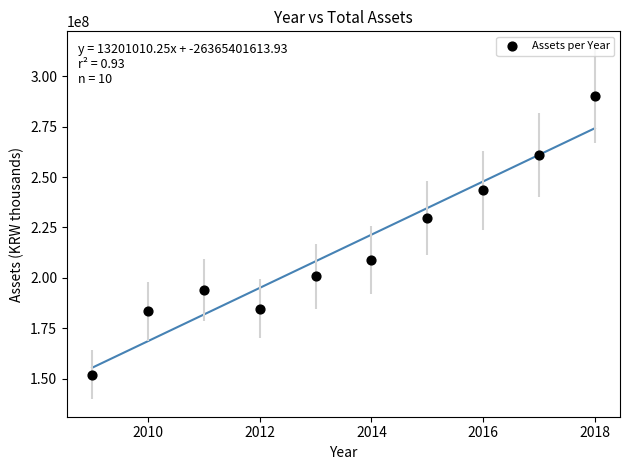

What Y value in the scatter plot is closest to 221182044?

229525463